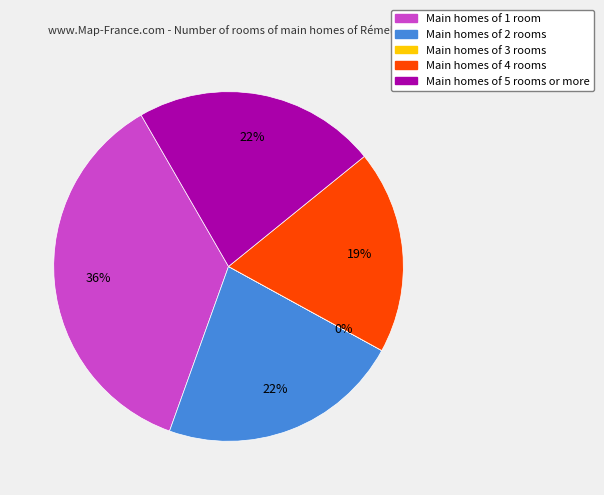

Which has a higher value, Main homes of 4 rooms or Main homes of 5 rooms or more?

Main homes of 5 rooms or more